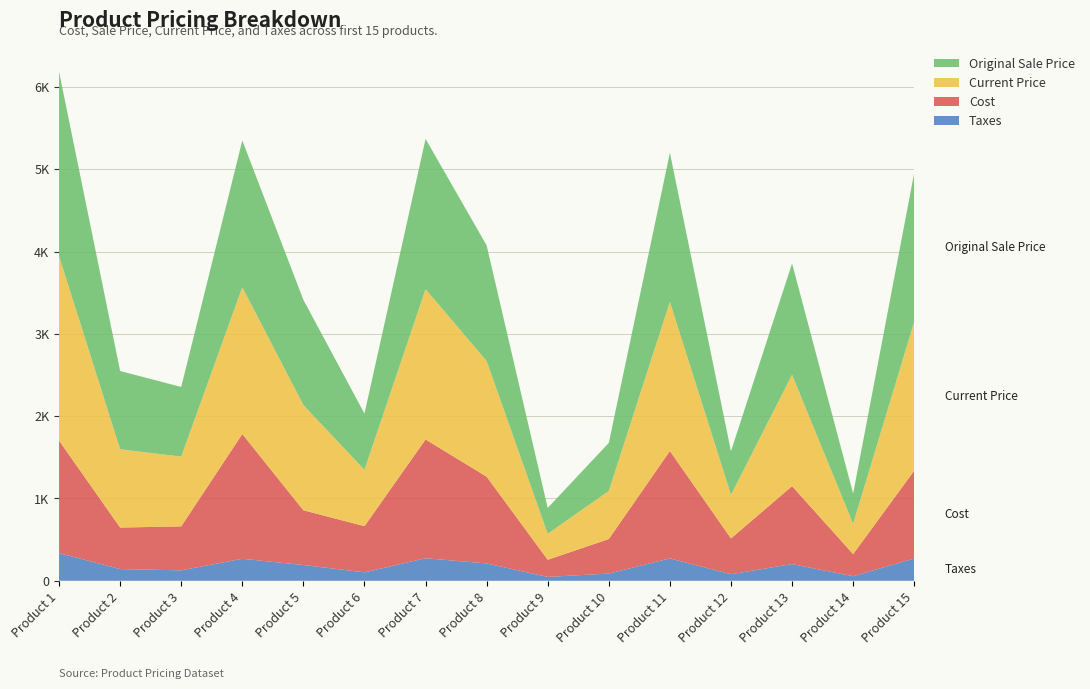

Reading left to right, extract all data points from this chart.

Taxes: 336.1	142.7	127.0	267.4	191.7	102.6	273.9	210.8	47.2	87.6	271.8	79.5	202.9	55.2	271.4
Cost: 1367.0	504.0	534.0	1516.0	665.0	561.0	1443.0	1054.0	208.0	420.0	1305.0	435.0	947.0	269.0	1067.0
Current Price: 2241.0	951.0	847.0	1783.0	1278.0	684.0	1826.0	1405.0	315.0	584.0	1812.0	530.0	1353.0	368.0	1809.0
Original Sale Price: 2241.0	951.0	847.0	1783.0	1278.0	684.0	1826.0	1405.0	315.0	584.0	1812.0	530.0	1353.0	368.0	1809.0